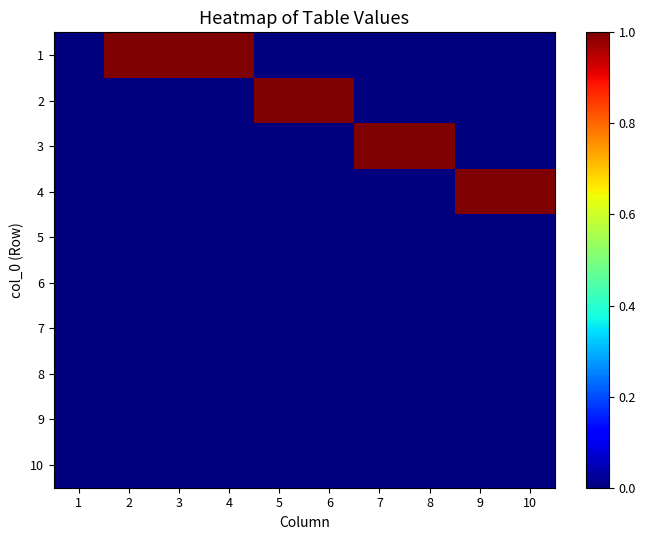

Reading right to left, list all the values displayed in this chart.

1: 10=0	9=0	8=0	7=0	6=0	5=0	4=1	3=1	2=1	1=0
2: 10=0	9=0	8=0	7=0	6=1	5=1	4=0	3=0	2=0	1=0
3: 10=0	9=0	8=1	7=1	6=0	5=0	4=0	3=0	2=0	1=0
4: 10=1	9=1	8=0	7=0	6=0	5=0	4=0	3=0	2=0	1=0
5: 10=0	9=0	8=0	7=0	6=0	5=0	4=0	3=0	2=0	1=0
6: 10=0	9=0	8=0	7=0	6=0	5=0	4=0	3=0	2=0	1=0
7: 10=0	9=0	8=0	7=0	6=0	5=0	4=0	3=0	2=0	1=0
8: 10=0	9=0	8=0	7=0	6=0	5=0	4=0	3=0	2=0	1=0
9: 10=0	9=0	8=0	7=0	6=0	5=0	4=0	3=0	2=0	1=0
10: 10=0	9=0	8=0	7=0	6=0	5=0	4=0	3=0	2=0	1=0